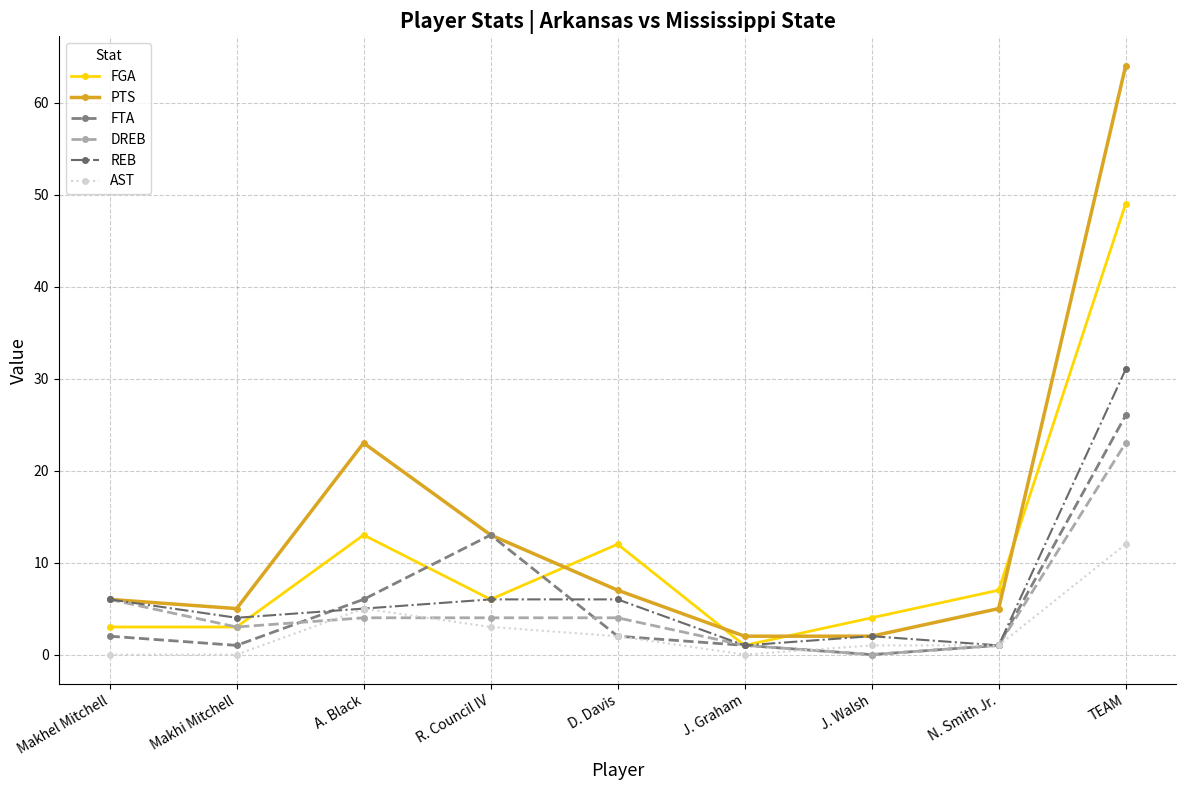

Reading left to right, transcribe all the data shown in this chart.

FGA: Makhel Mitchell=3	Makhi Mitchell=3	A. Black=13	R. Council IV=6	D. Davis=12	J. Graham=1	J. Walsh=4	N. Smith Jr.=7	TEAM=49
PTS: Makhel Mitchell=6	Makhi Mitchell=5	A. Black=23	R. Council IV=13	D. Davis=7	J. Graham=2	J. Walsh=2	N. Smith Jr.=5	TEAM=64
FTA: Makhel Mitchell=2	Makhi Mitchell=1	A. Black=6	R. Council IV=13	D. Davis=2	J. Graham=1	J. Walsh=0	N. Smith Jr.=1	TEAM=26
DREB: Makhel Mitchell=6	Makhi Mitchell=3	A. Black=4	R. Council IV=4	D. Davis=4	J. Graham=1	J. Walsh=0	N. Smith Jr.=1	TEAM=23
REB: Makhel Mitchell=6	Makhi Mitchell=4	A. Black=5	R. Council IV=6	D. Davis=6	J. Graham=1	J. Walsh=2	N. Smith Jr.=1	TEAM=31
AST: Makhel Mitchell=0	Makhi Mitchell=0	A. Black=5	R. Council IV=3	D. Davis=2	J. Graham=0	J. Walsh=1	N. Smith Jr.=1	TEAM=12